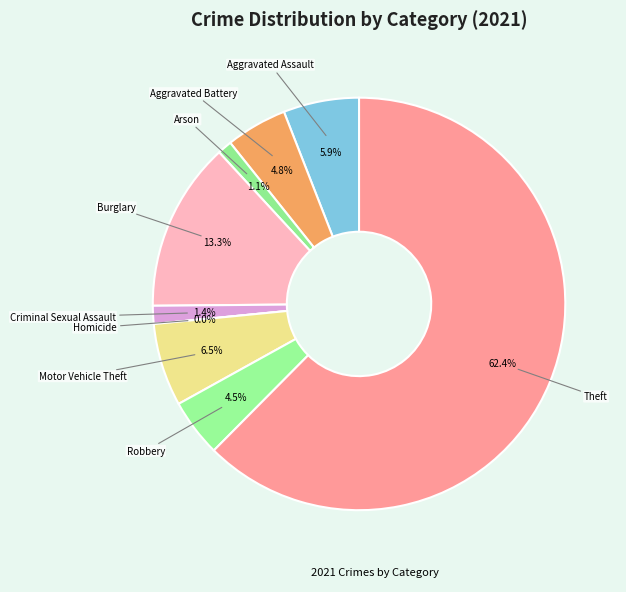

How many segments does this pie chart have?

9